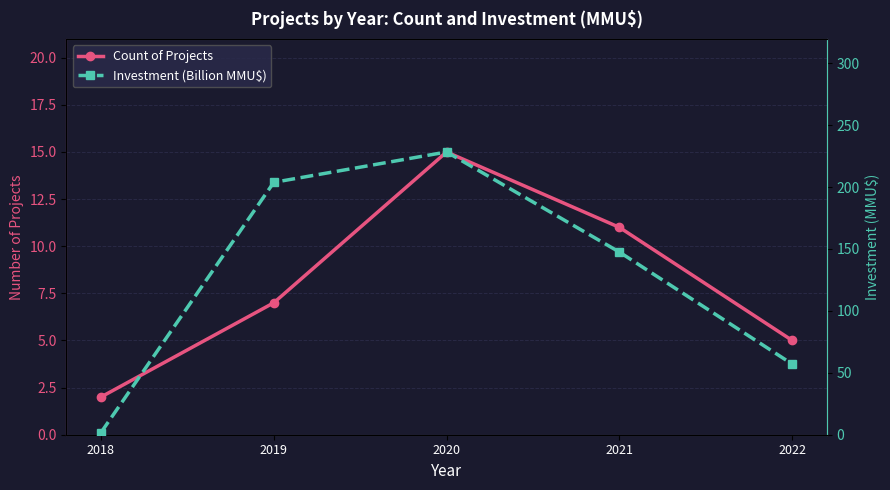

How many lines are shown in the chart?

2